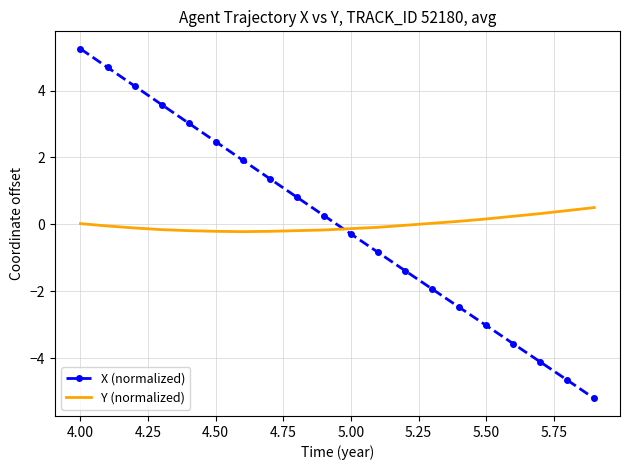

True or false: X (normalized) and Y (normalized) intersect in this chart.

True